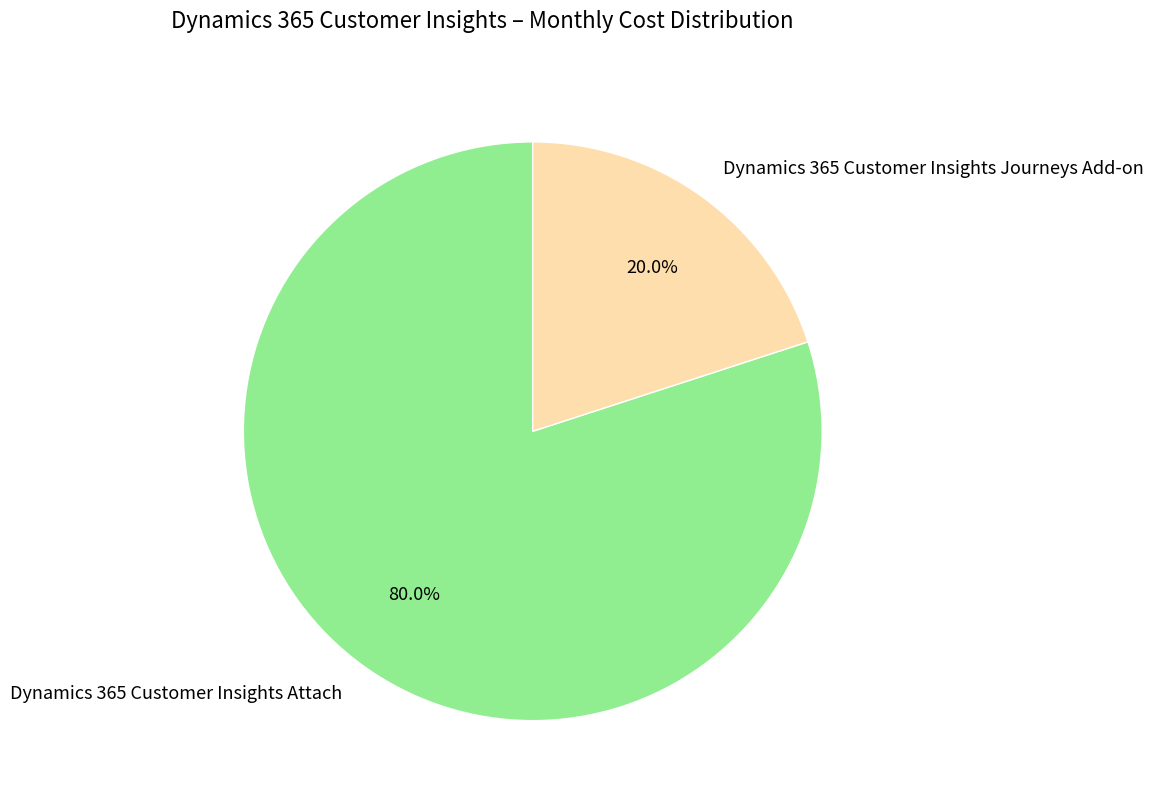

Which slice is the largest?

Dynamics 365 Customer Insights Attach